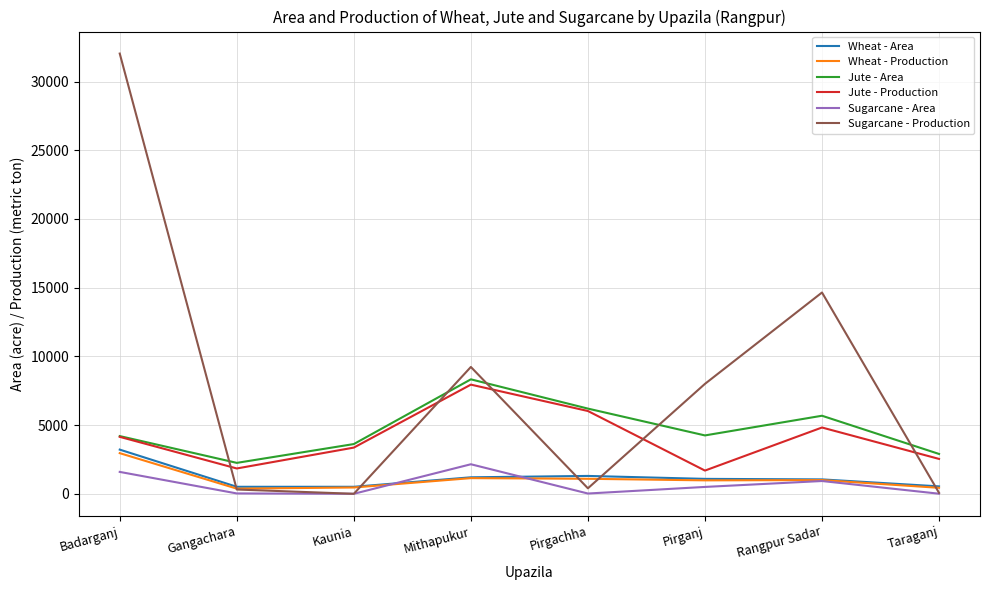

What is the difference between the highest and lowest values at Badarganj?

30443